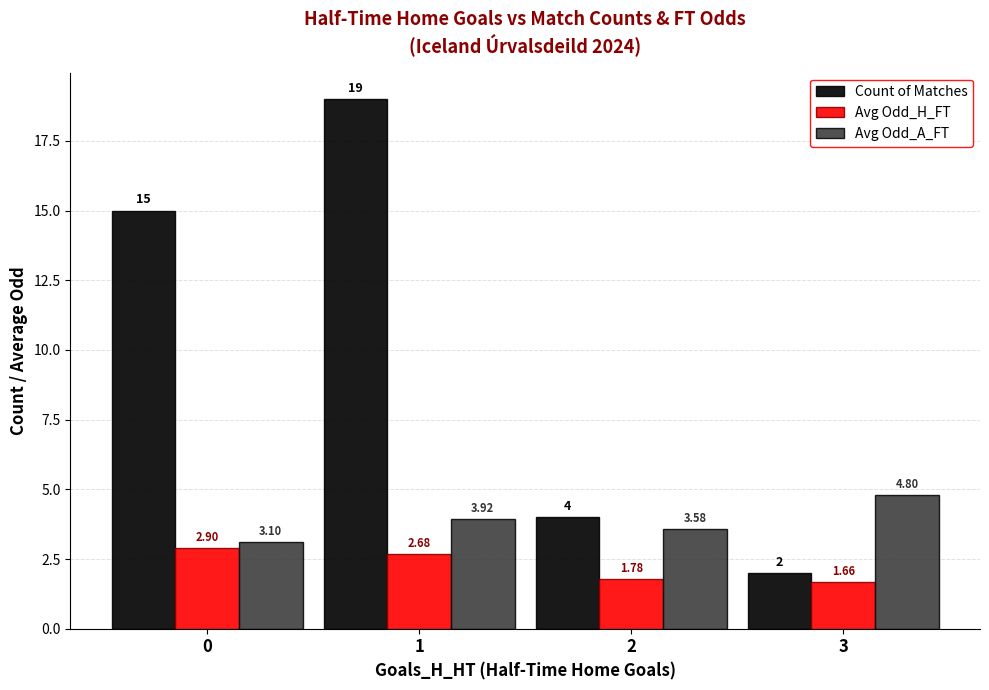

Is it true that Avg Odd_A_FT equals 5.5 at 2?

False